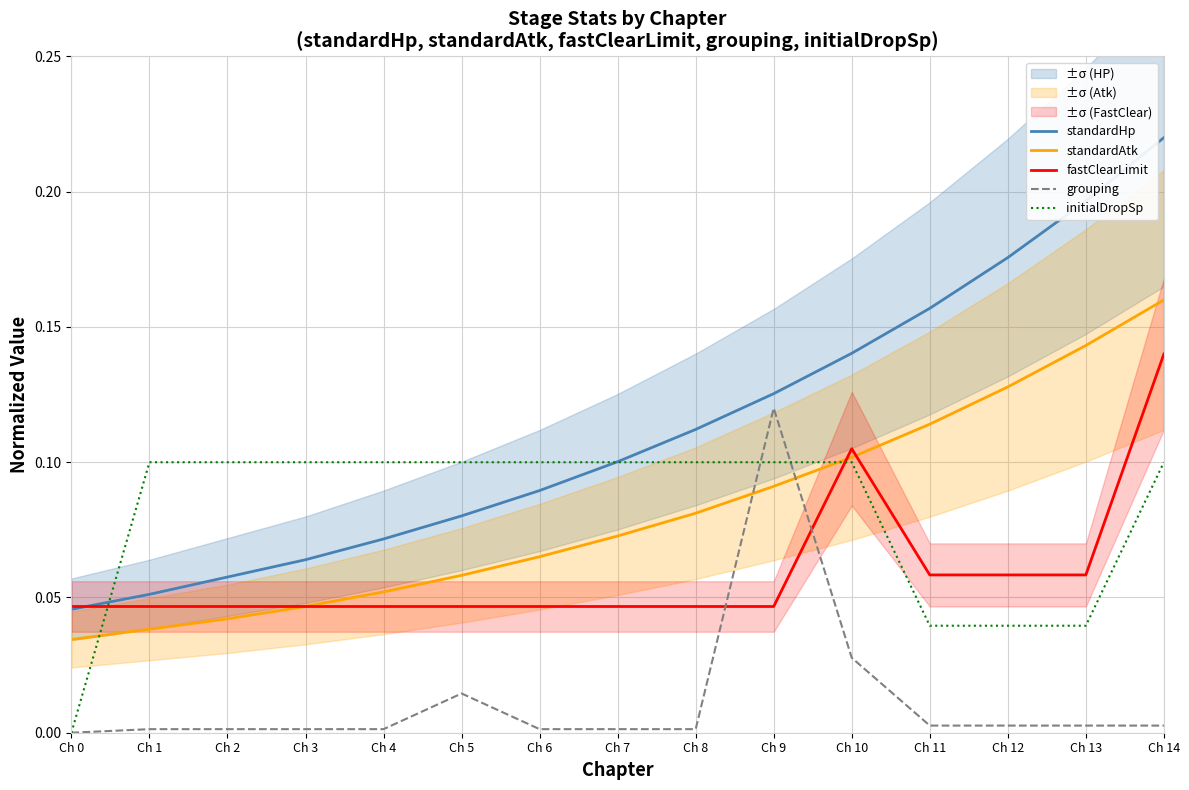

Rank the series by their maximum value, from lowest to highest.

initialDropSp, grouping, fastClearLimit, standardAtk, standardHp